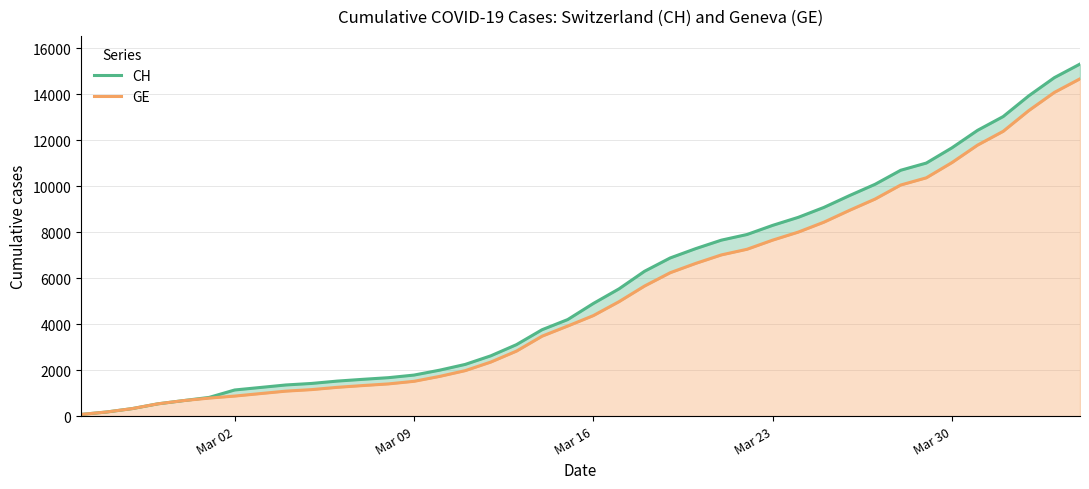

What is the difference between the second highest and second lowest values in the CH series?

14536